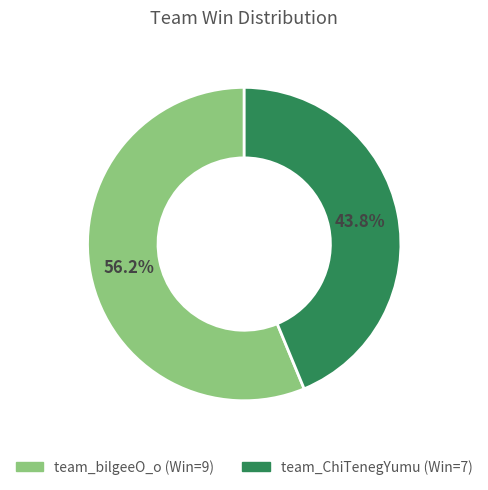

Between team_bilgeeO_o and team_ChiTenegYumu, which is larger?

team_bilgeeO_o